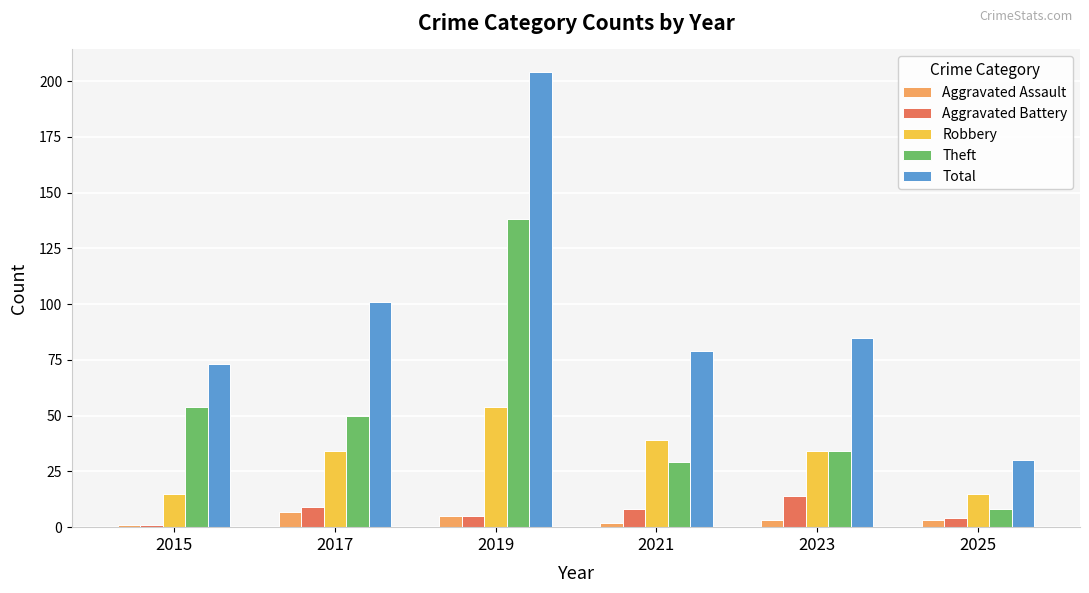

What is the maximum value shown in the chart?

204